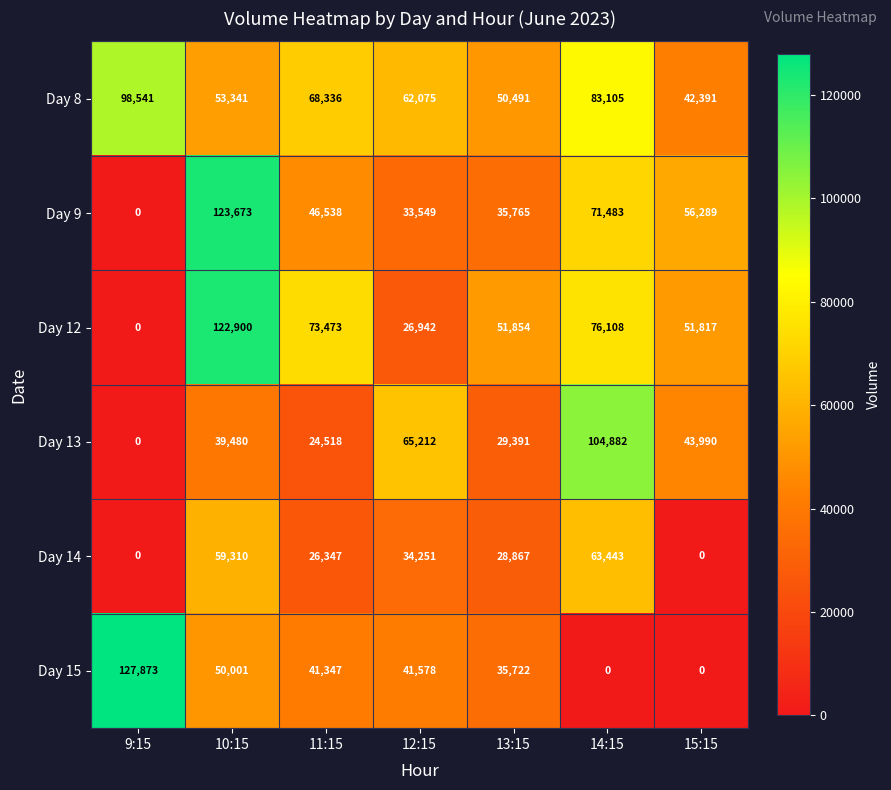

What is the total value across all series at 11:15?

280559